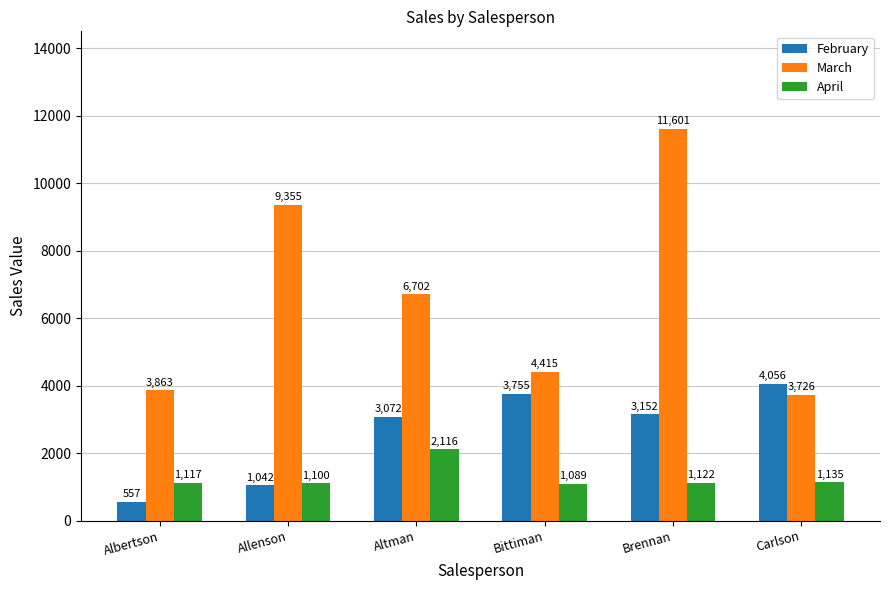

What is the difference between the highest and lowest values at Brennan?

10479